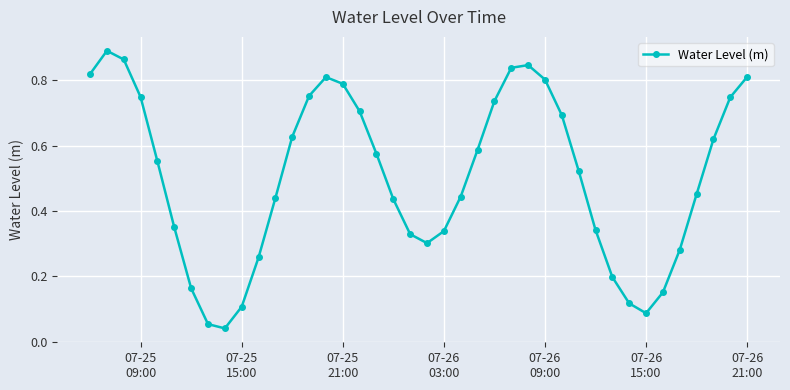

True or false: the data has more than 0 interior local peaks.

True